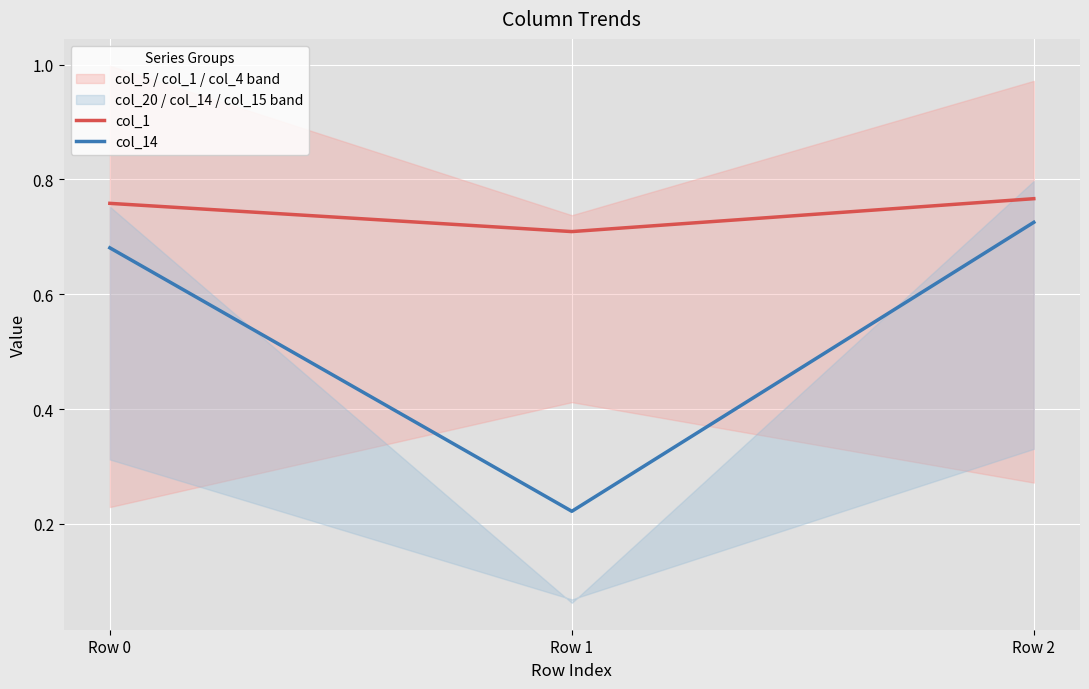

Which series has the widest spread of values?

col_14